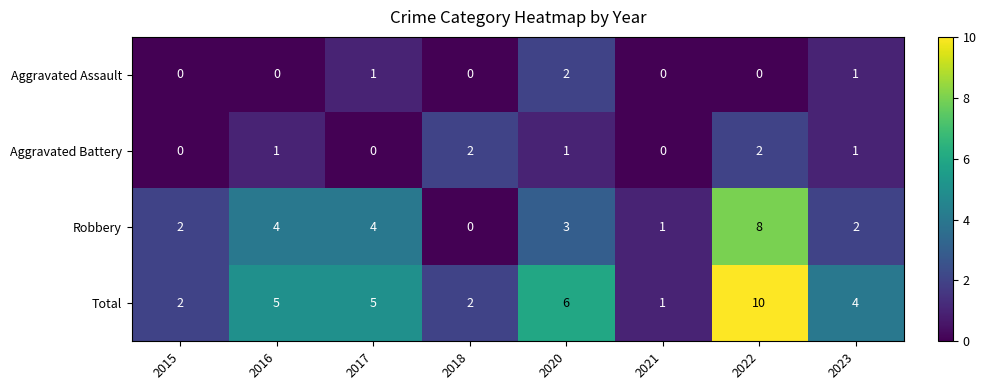

How many distinct data groups are displayed?

4